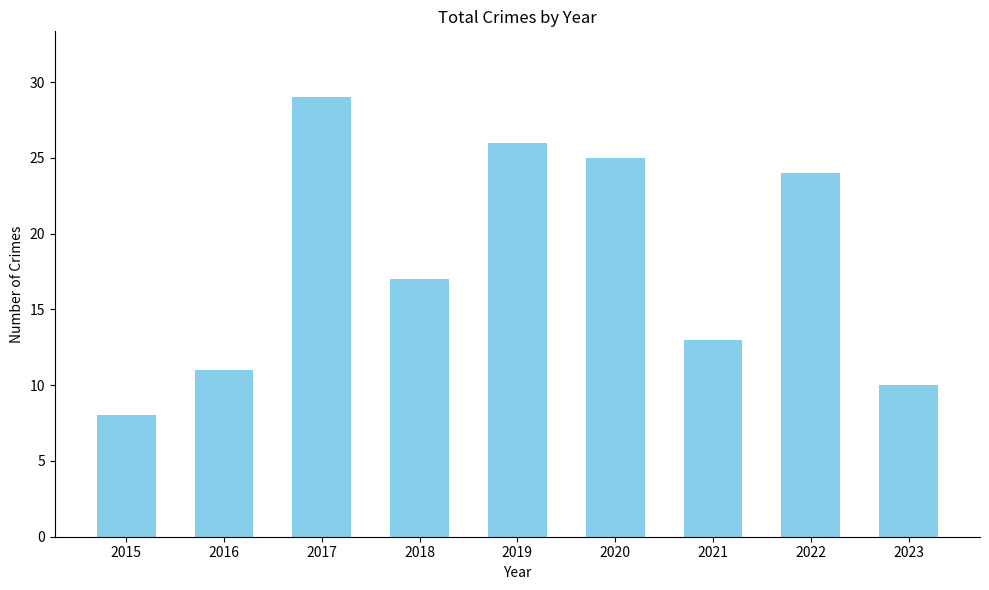

What is the ratio of the value at 2016 to the value at 2015?

1.4